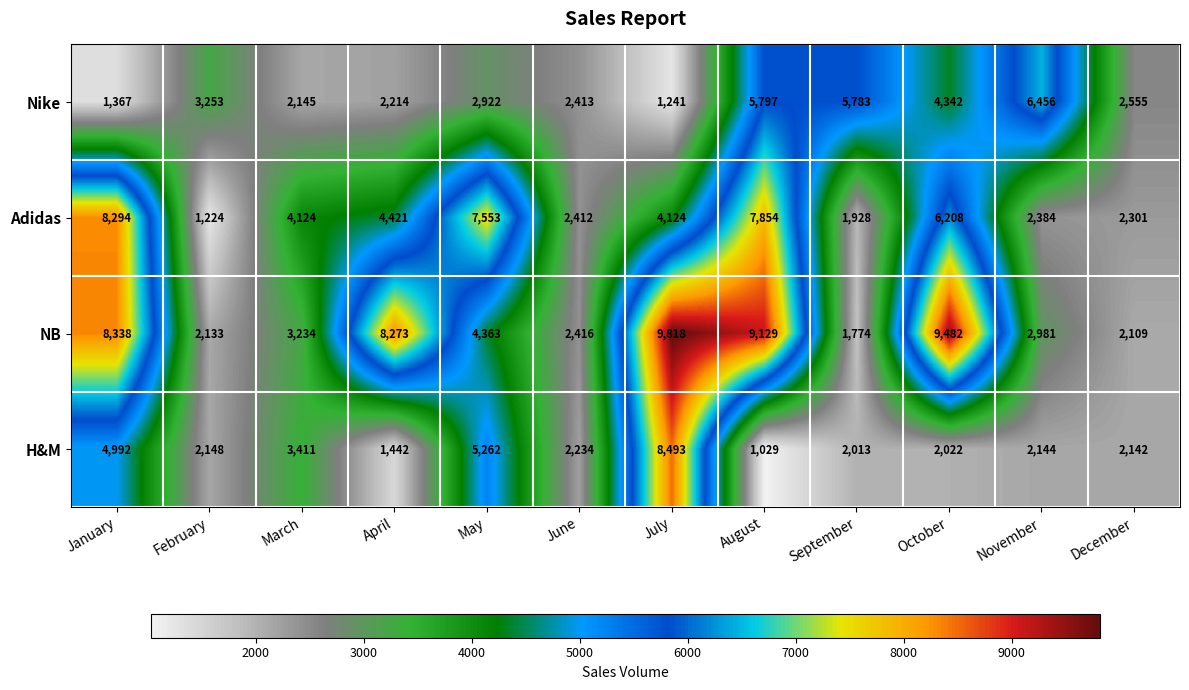

Read the Nike value at April.

2214